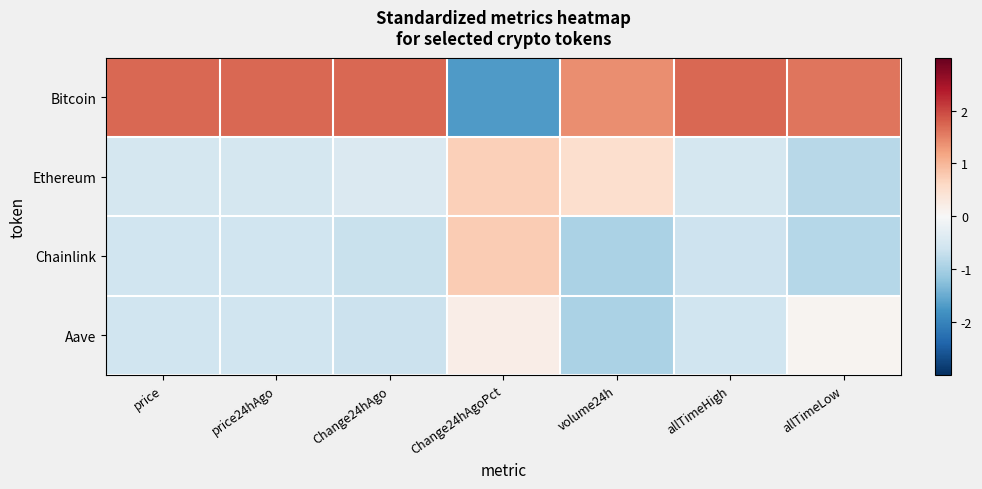

Reading left to right, transcribe all the data shown in this chart.

Bitcoin: price=1.7	price24hAgo=1.7	Change24hAgo=1.7	Change24hAgoPct=-1.7	volume24h=1.4	allTimeHigh=1.7	allTimeLow=1.6
Ethereum: price=-0.5	price24hAgo=-0.5	Change24hAgo=-0.4	Change24hAgoPct=0.7	volume24h=0.5	allTimeHigh=-0.5	allTimeLow=-0.8
Chainlink: price=-0.6	price24hAgo=-0.6	Change24hAgo=-0.7	Change24hAgoPct=0.8	volume24h=-0.9	allTimeHigh=-0.6	allTimeLow=-0.8
Aave: price=-0.6	price24hAgo=-0.6	Change24hAgo=-0.6	Change24hAgoPct=0.2	volume24h=-1.0	allTimeHigh=-0.6	allTimeLow=0.1